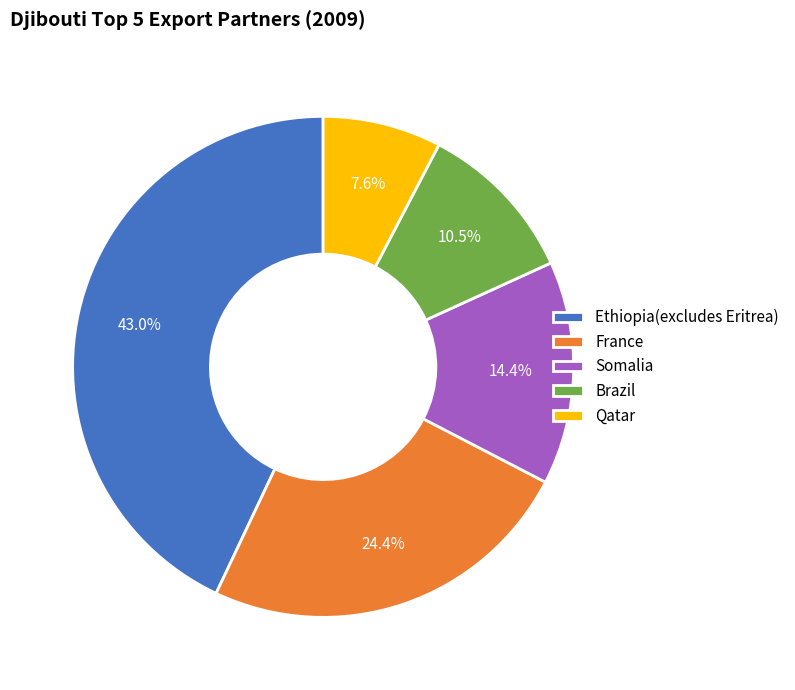

What is the ratio of the value at France to the value at Qatar?

3.2